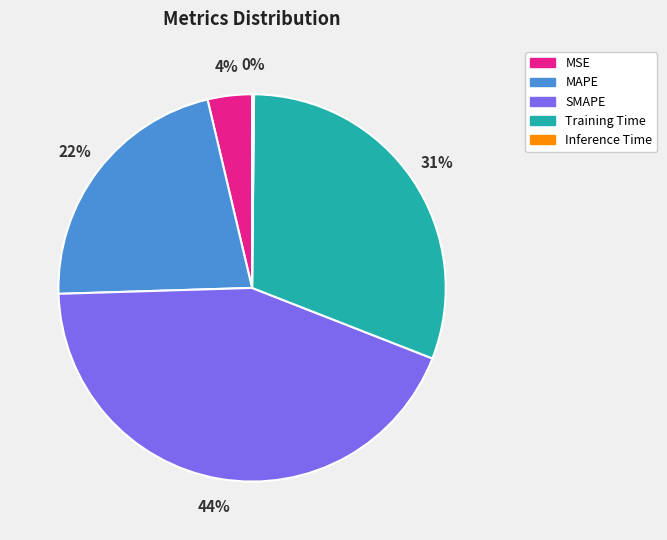

Is the sum of Training Time and MSE greater than half?

No